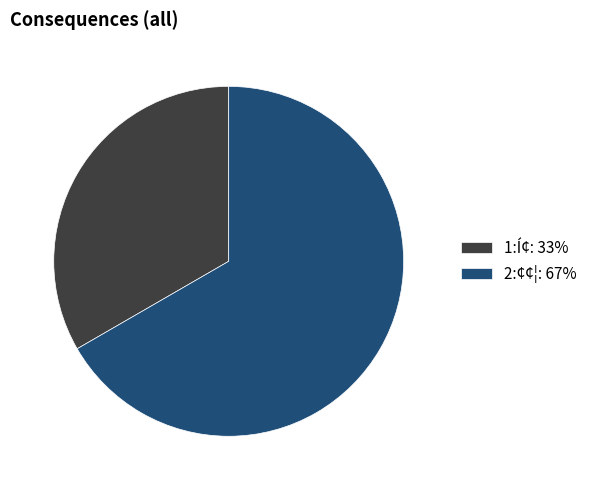

What is the largest slice in the pie chart?

2:¢¢¦